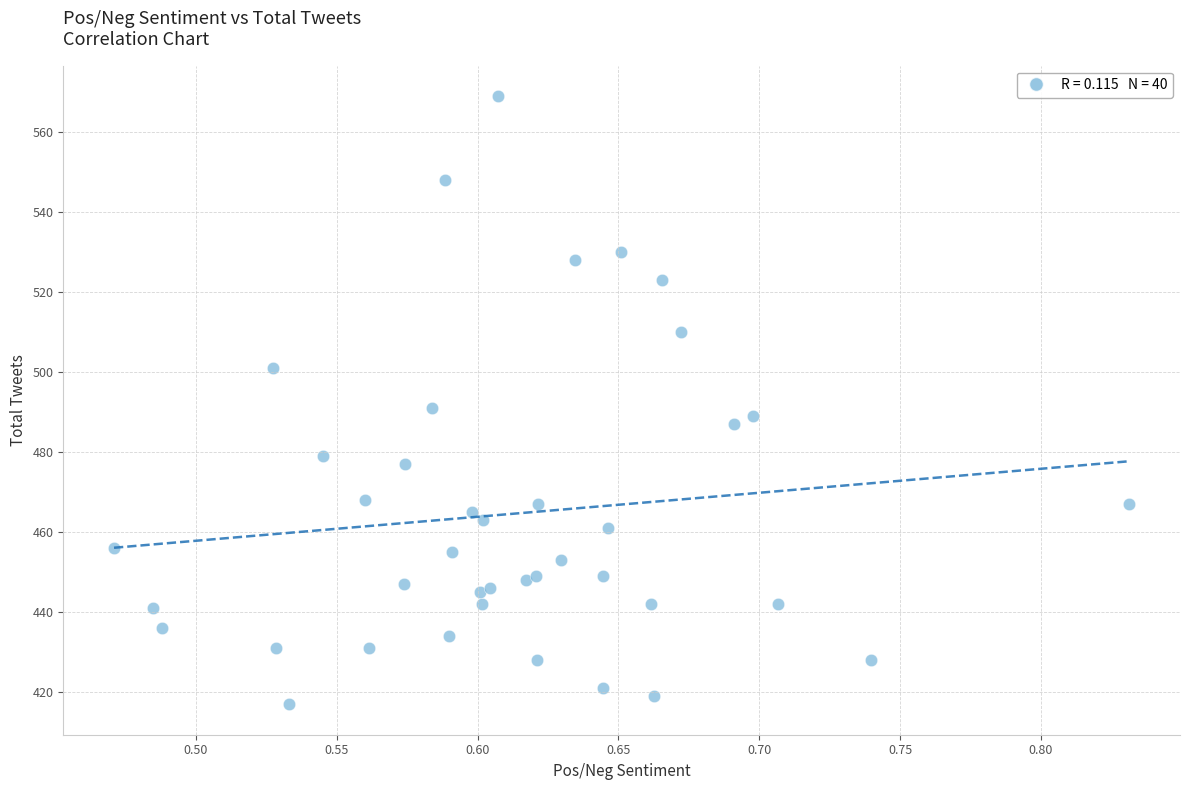

What Y value in the scatter plot is closest to 493?

491